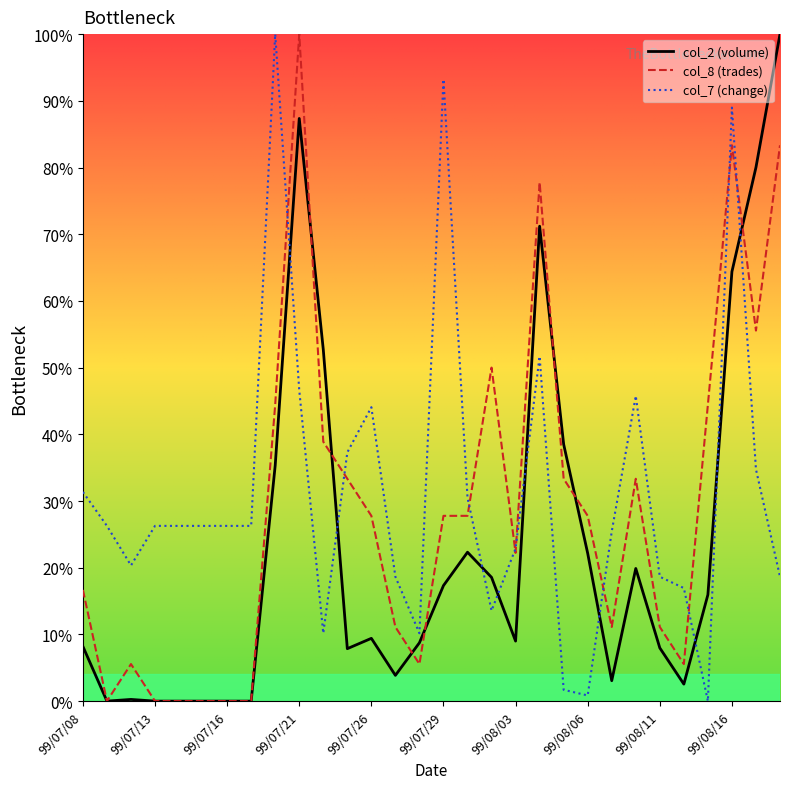

What is the highest value of the col_7 (change) series?

100.0